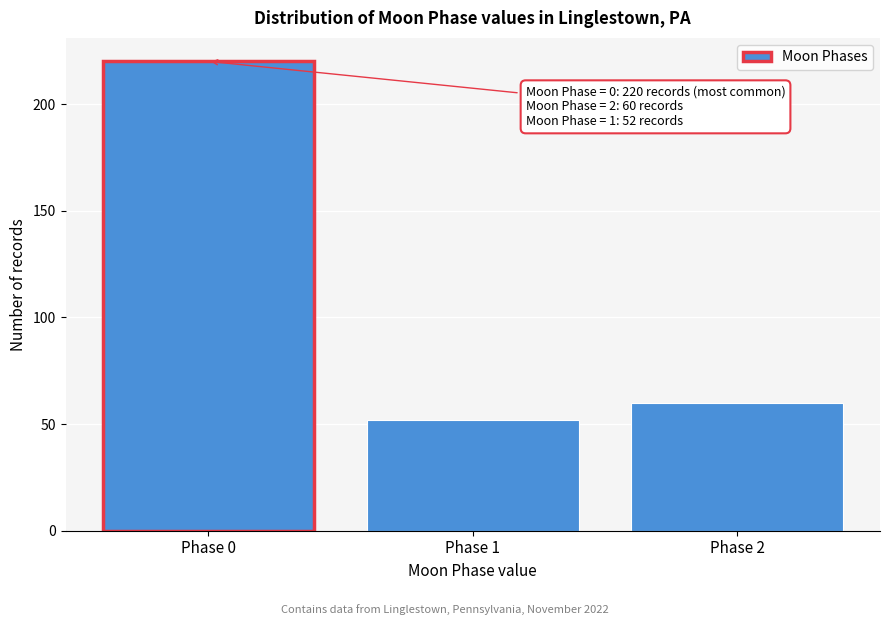

Reading left to right, extract all data points from this chart.

220	52	60